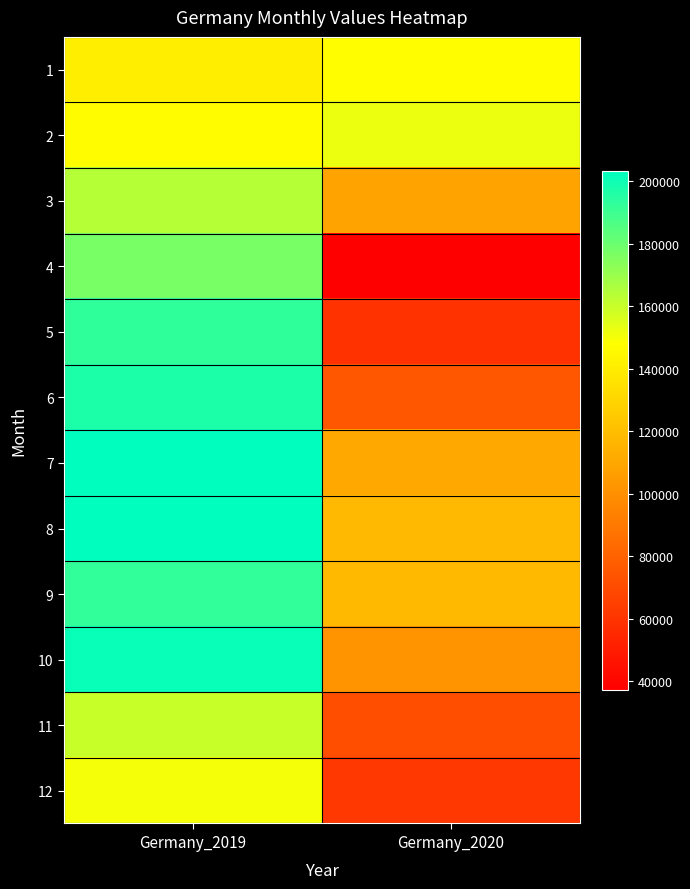

At which category is the sum across all series the highest?

Germany_2019